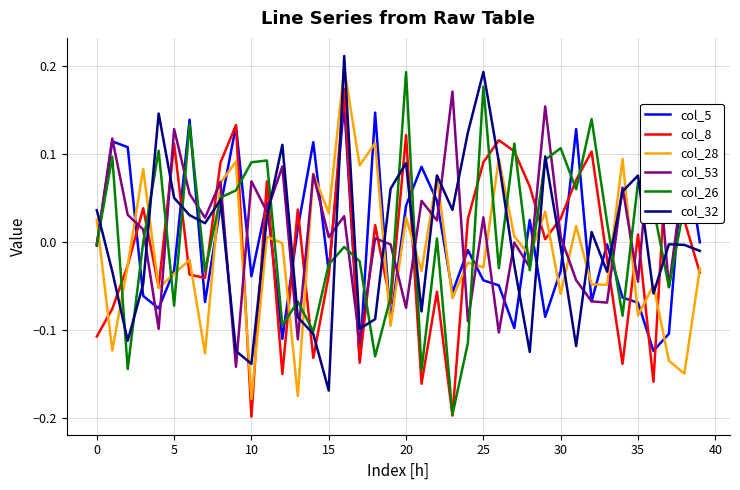

After their last crossing, which series has the higher values: col_28 or col_26?

col_26